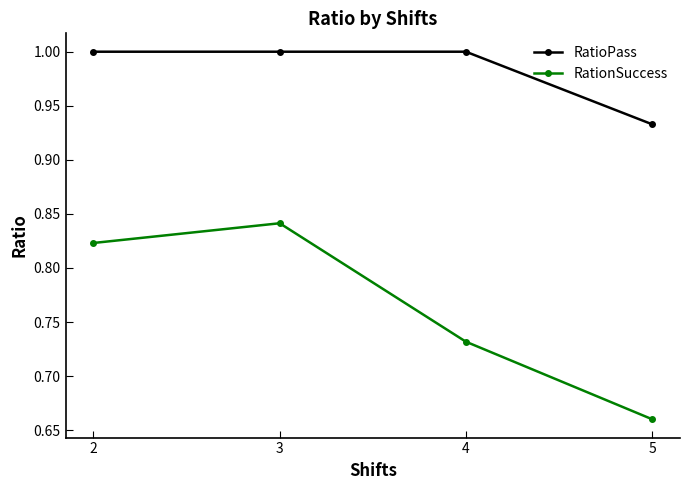

True or false: RatioPass and RationSuccess cross at least once.

False